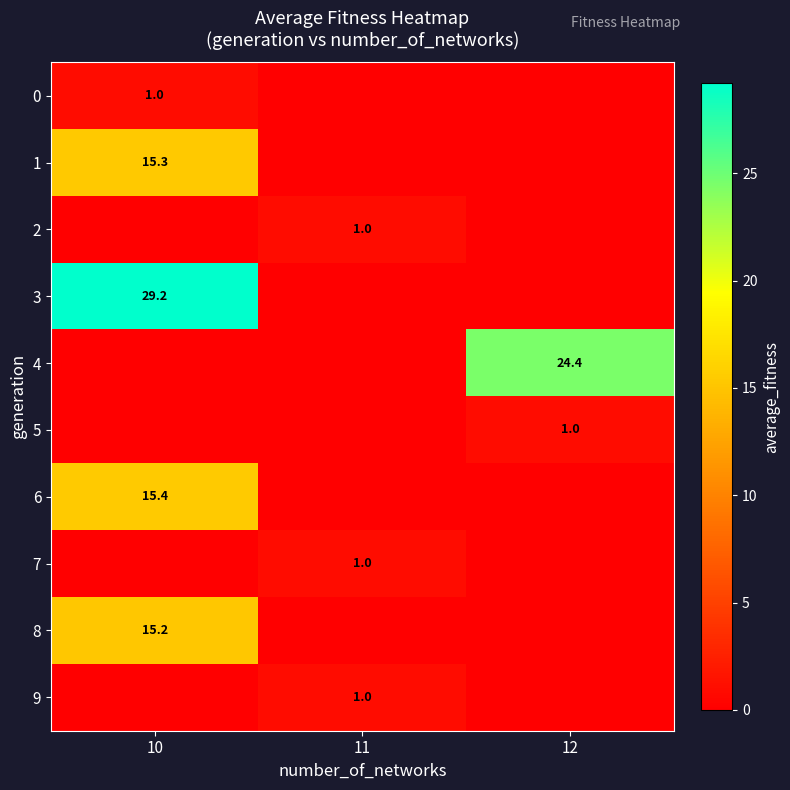

Which category has the lowest value across all series?

11